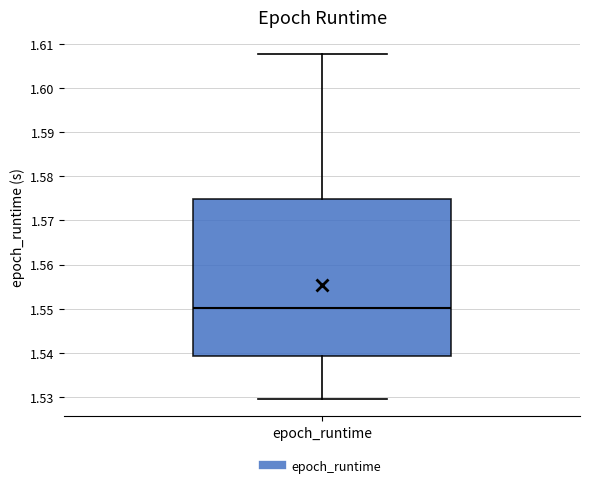

Transcribe this box plot: give where the median line is, the range the box spans, and where the two whiskers end, as read against the y-axis. The values are not printed on the chart, so give them approximately, as read against the axis.

median 1.550, box 1.539 to 1.575, whiskers 1.530 to 1.608